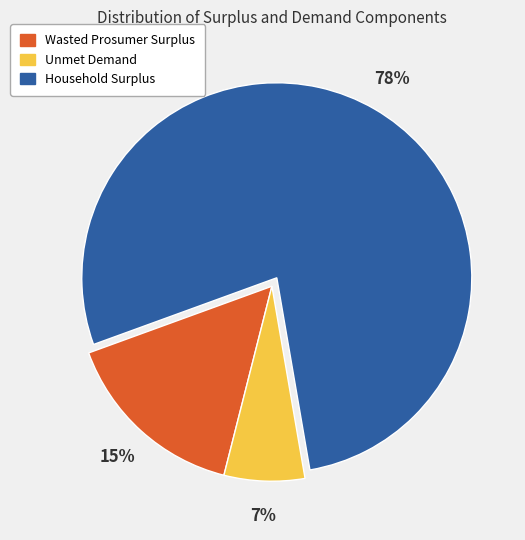

What percentage is the Unmet Demand slice, to the nearest percent?

7%